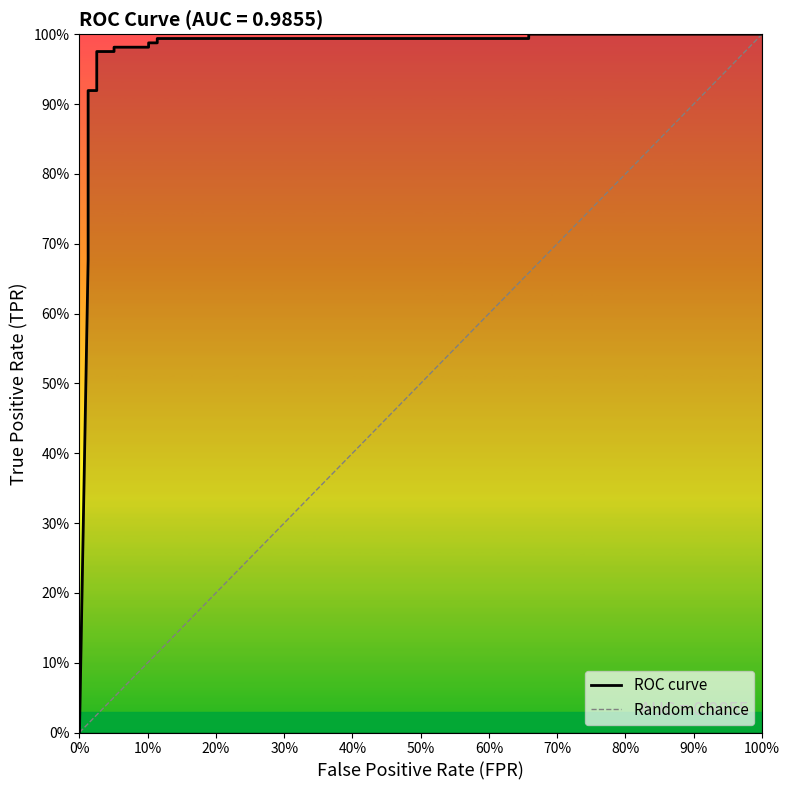

What is the greatest value displayed?

1.0